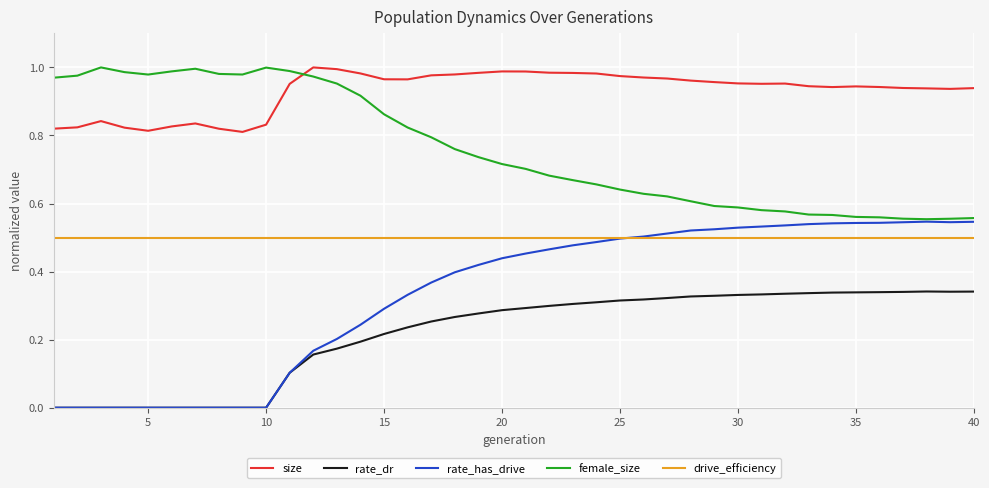

Which series has the widest spread of values?

rate_has_drive